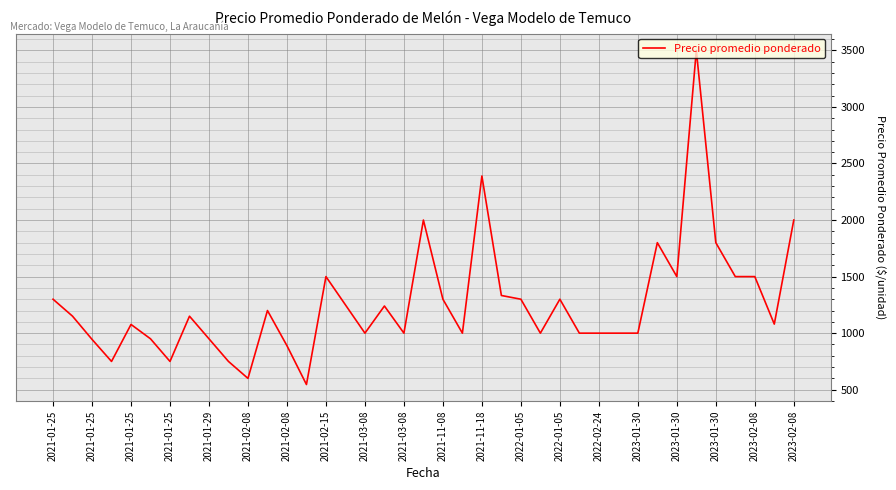

What is the minimum value shown in the chart?

546